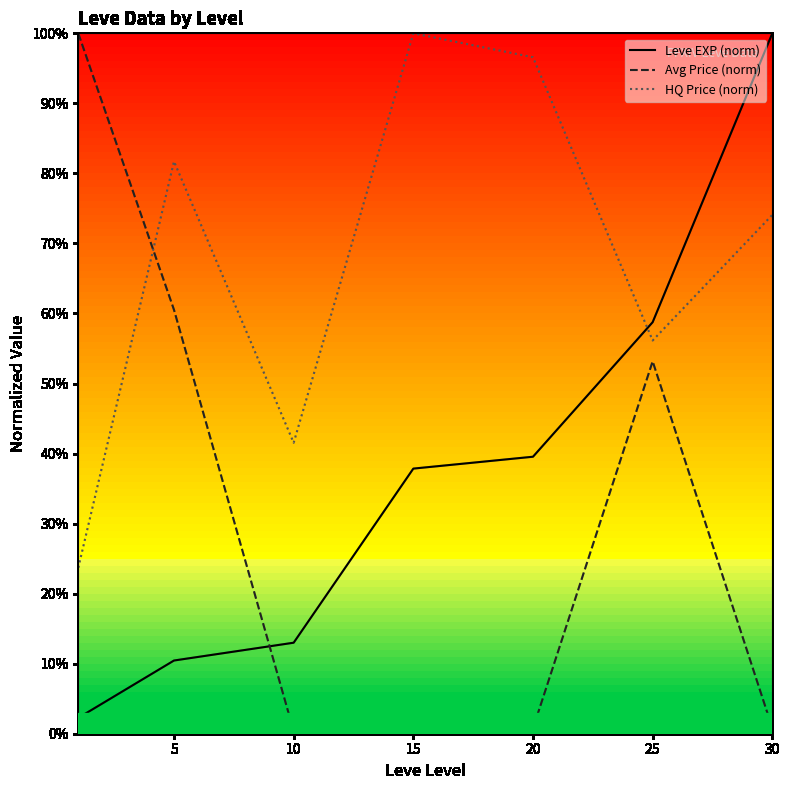

Rank the series by their maximum value, from highest to lowest.

Leve EXP (norm), Avg Price (norm), HQ Price (norm)